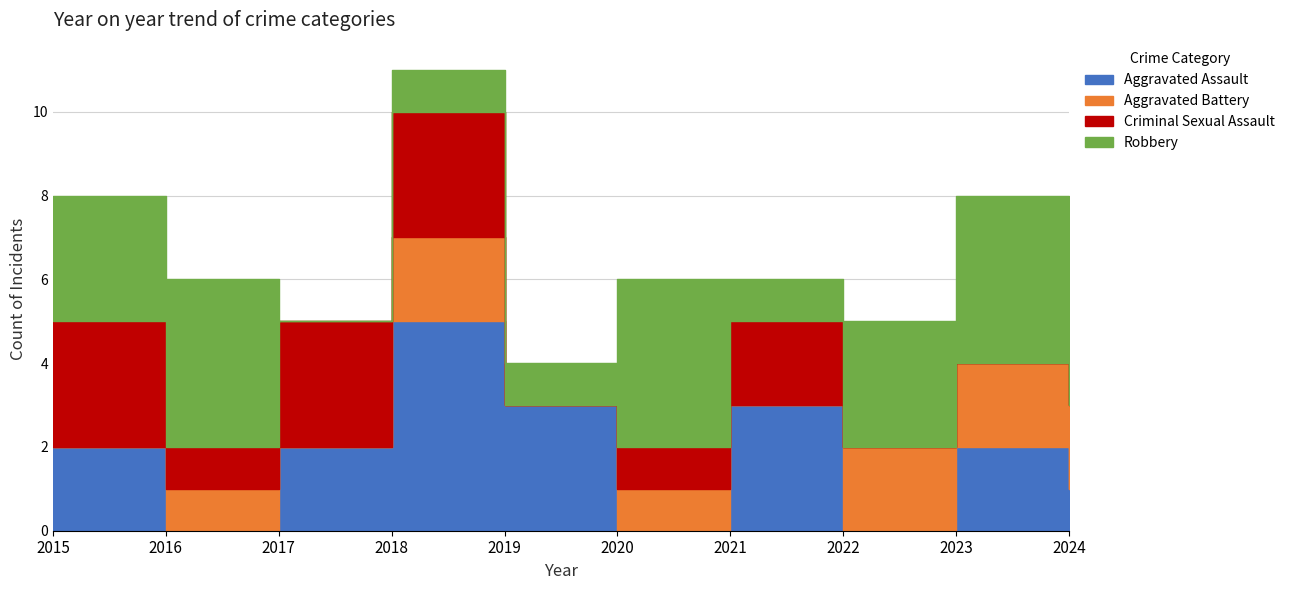

Where does the Aggravated Assault series first go above 2?

2018